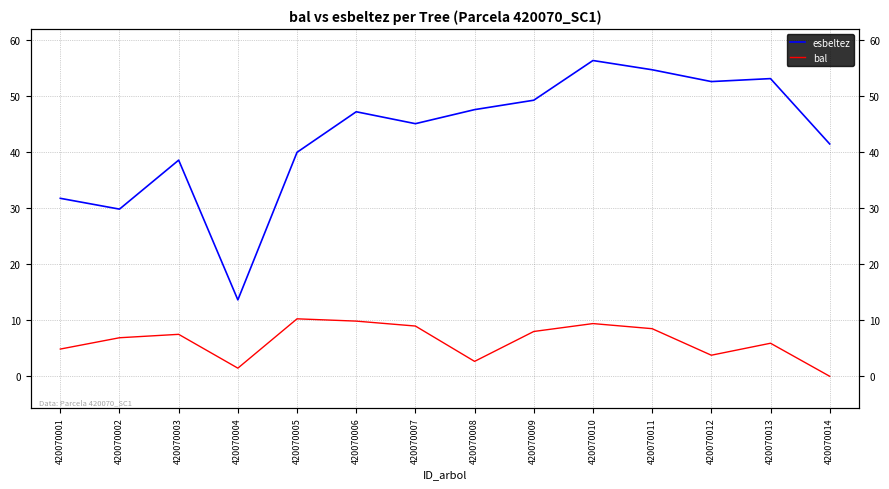

Count the number of categories in the chart.

14